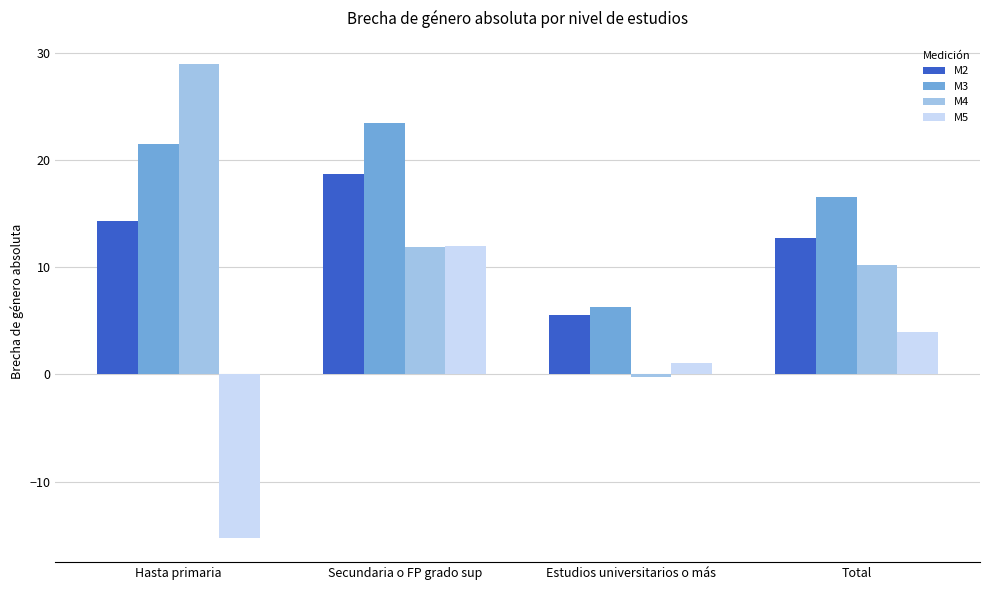

What is the spread (max minus min) of values at Hasta primaria?

44.2